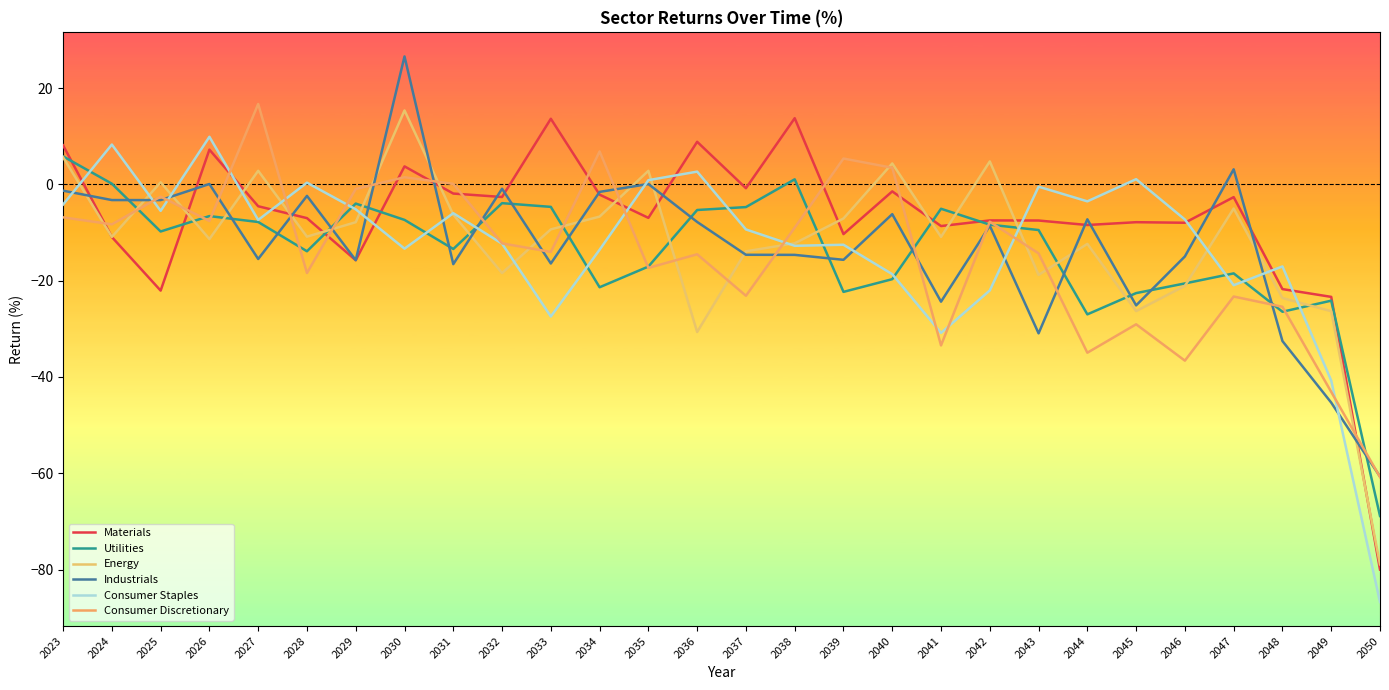

What is the difference between the maximum and minimum values in the Utilities series?

74.7